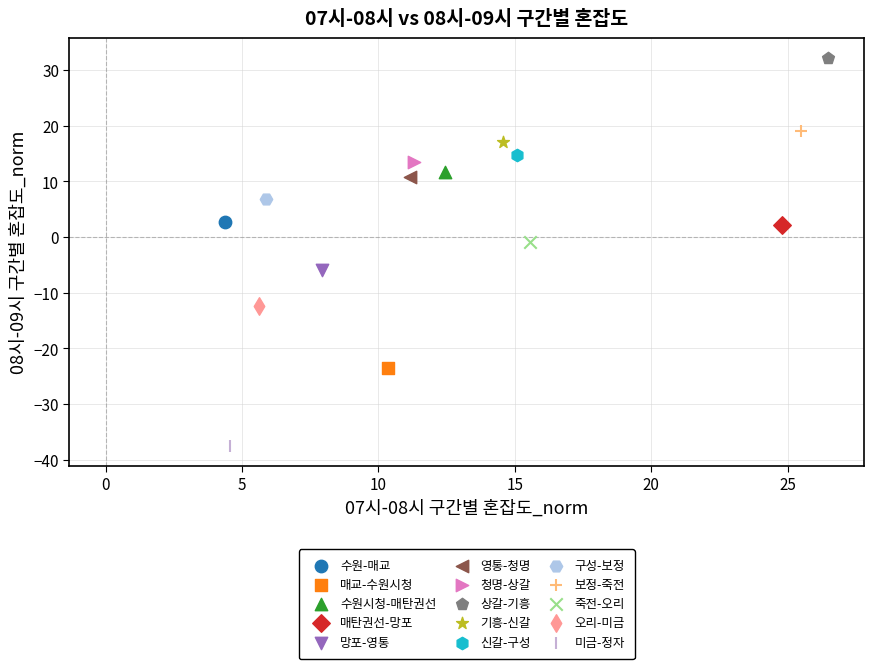

What are all the series names shown in the legend?

수원-매교, 매교-수원시청, 수원시청-매탄권선, 매탄권선-망포, 망포-영통, 영통-청명, 청명-상갈, 상갈-기흥, 기흥-신갈, 신갈-구성, 구성-보정, 보정-죽전, 죽전-오리, 오리-미금, 미금-정자